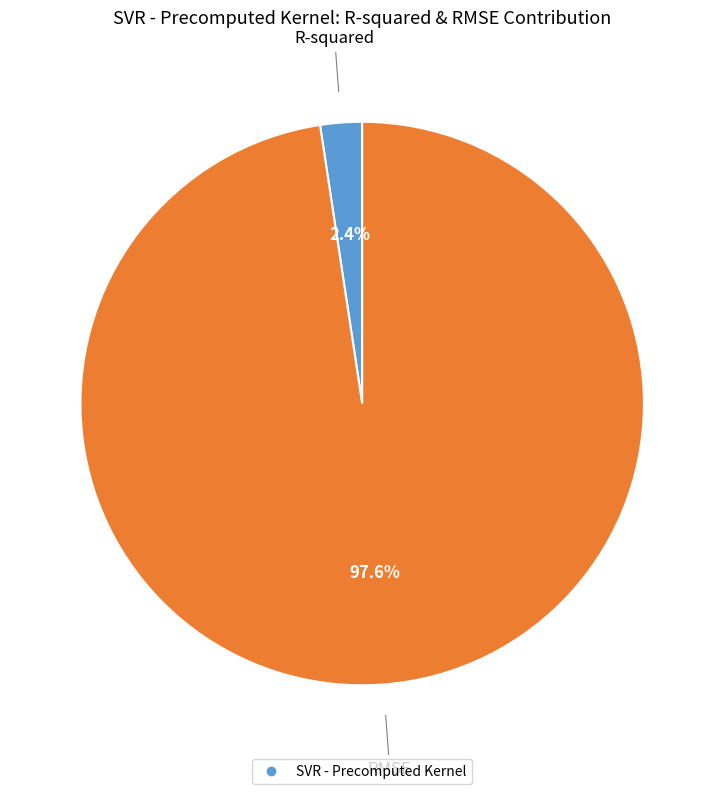

Is there any slice that represents more than half of the pie?

Yes